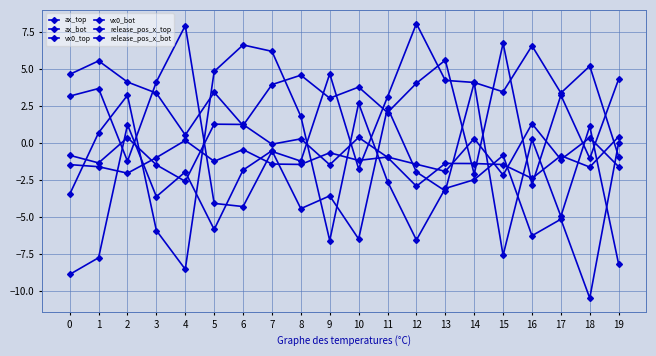

Rank the series by their maximum value, from lowest to highest.

release_pos_x_bot, release_pos_x_top, ax_top, ax_bot, vx0_top, vx0_bot